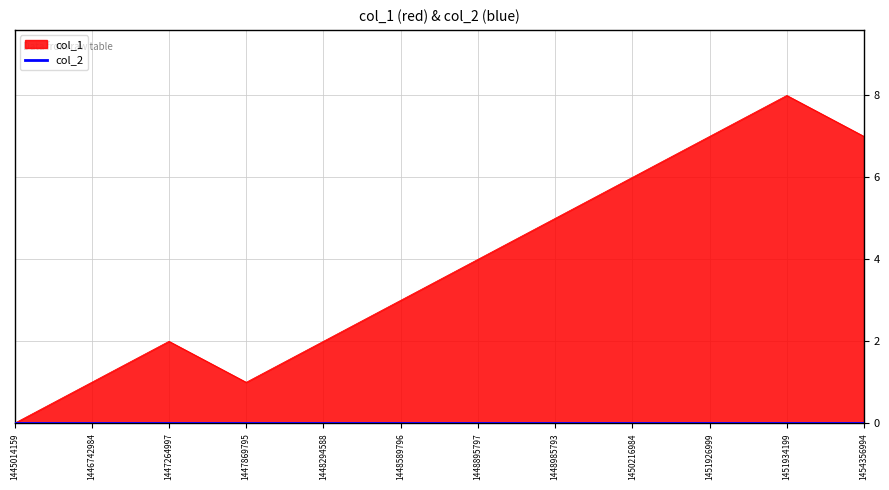

How many values are between 2 and 7?

8